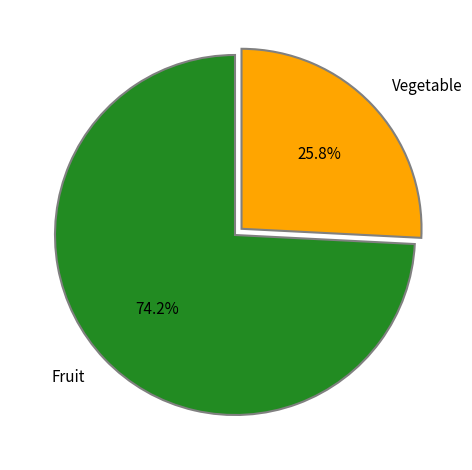

To the nearest percent, what is the average slice percentage?

50%